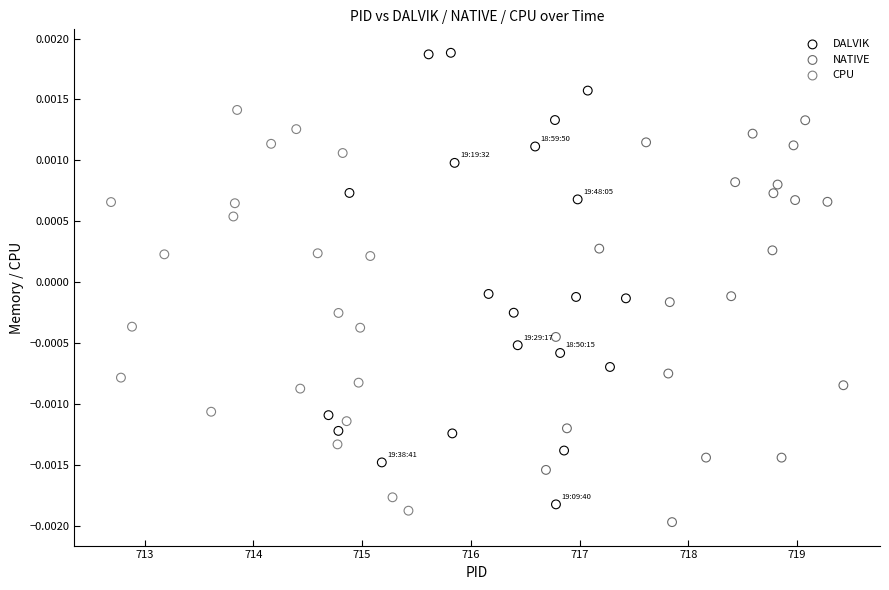

Which series reaches the maximum Y coordinate?

DALVIK